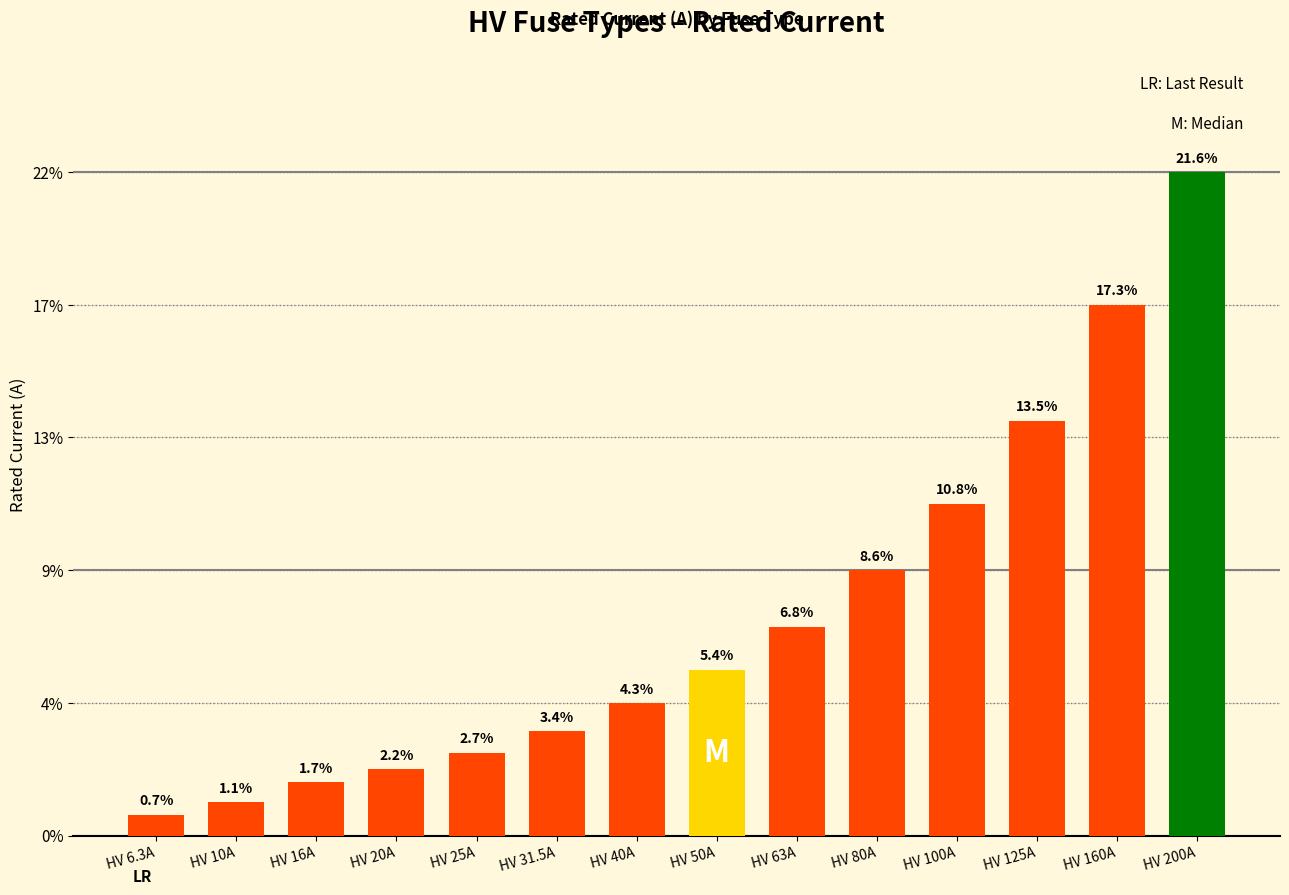

Does the chart contain any negative values?

No